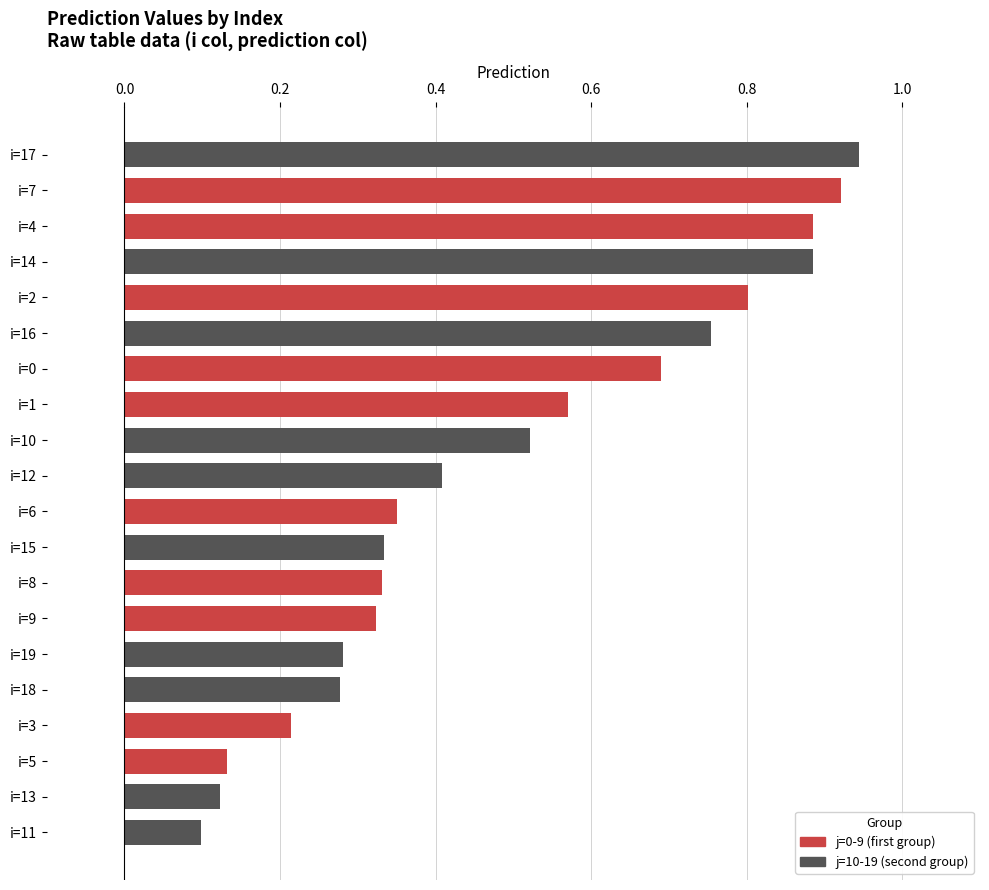

The value at i=17 is 0.5. True or false?

False